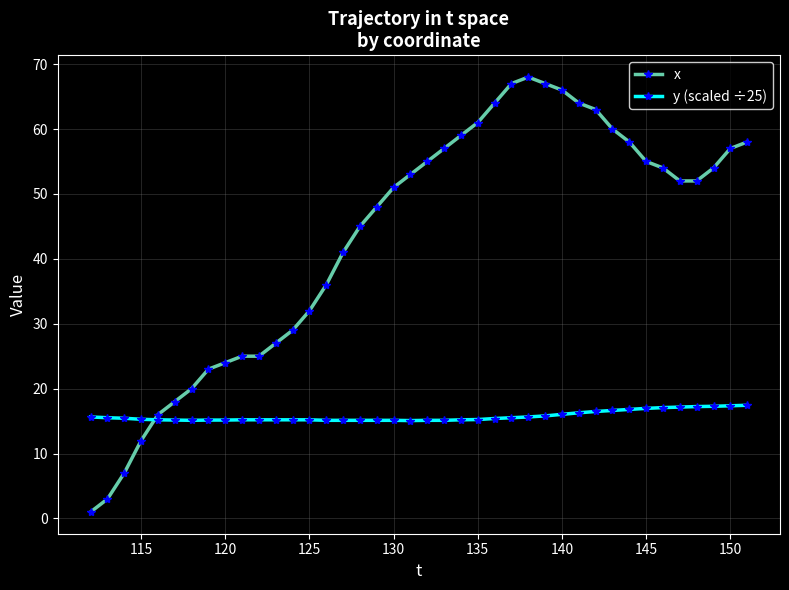

What is the value of the y (scaled ÷25) point at the 15th from the left?

15.1